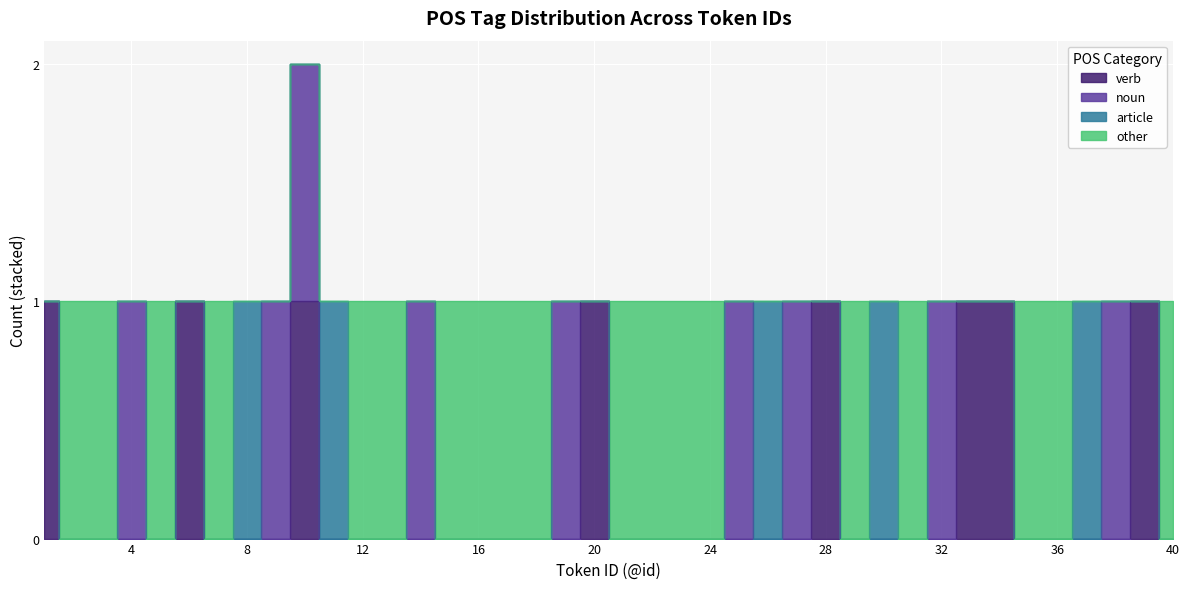

True or false: other has more than 0 interior local peaks.

True